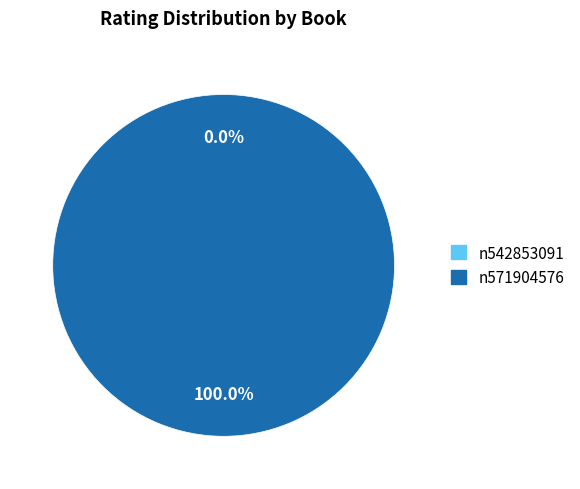

Is it true that n571904576 is 100% of the pie?

True